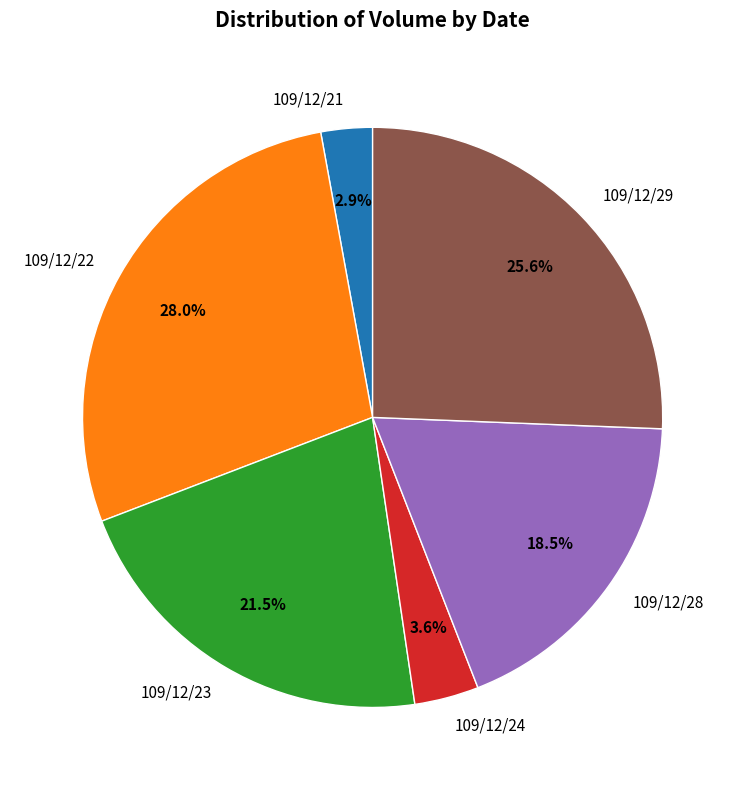

To the nearest percent, what portion does 109/12/29 represent?

26%